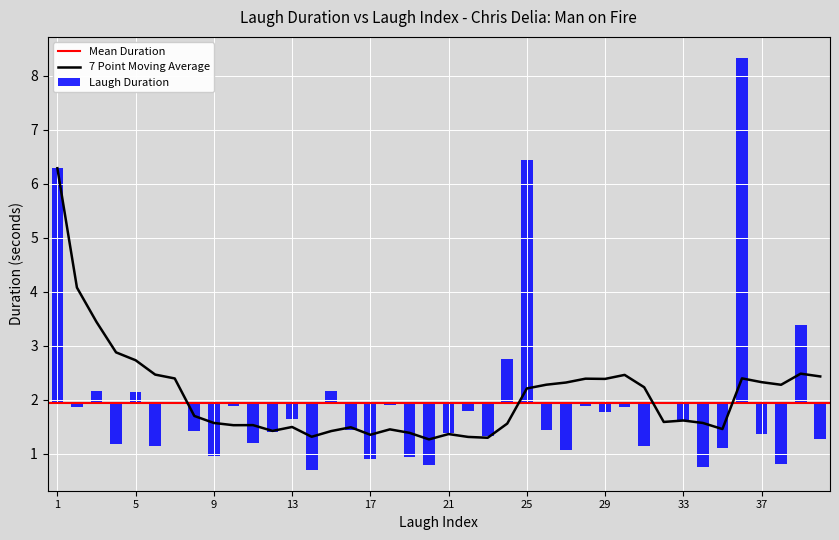

What is the maximum value for 7 Point Moving Average?

6.3